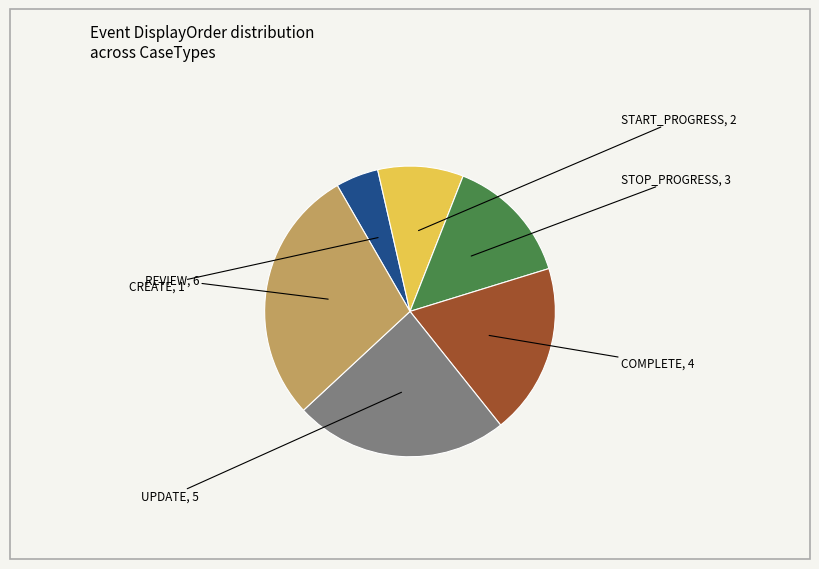

Is it true that REVIEW is 29% of the pie?

True